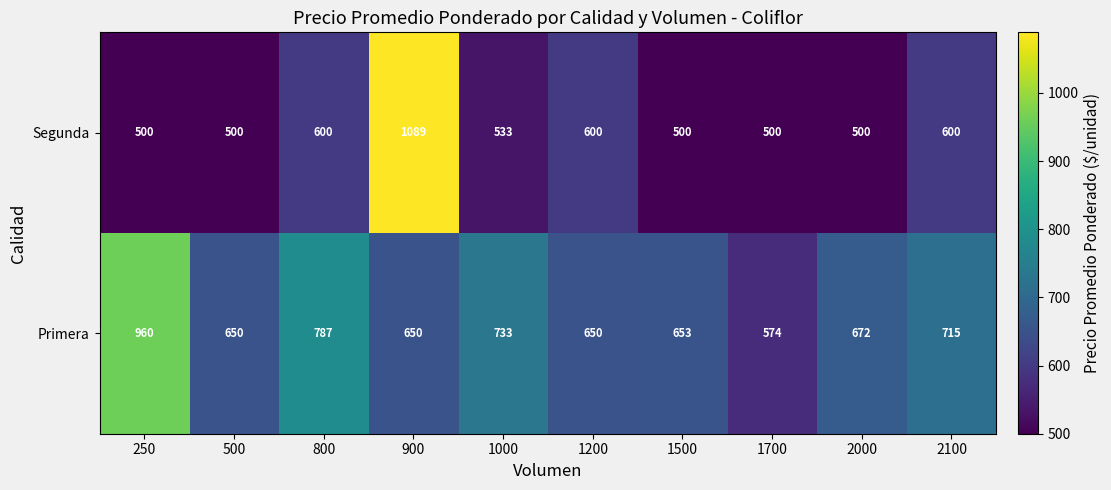

What is the minimum value shown in the chart?

500